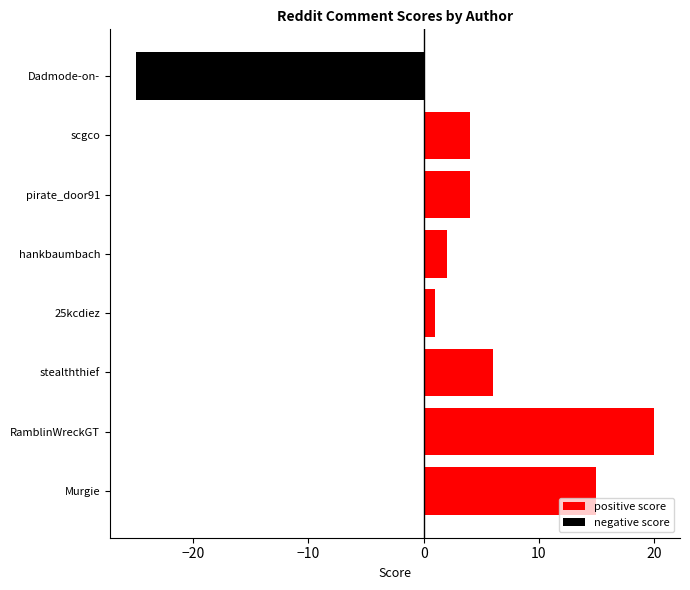

Which series has the largest total across all categories?

positive score